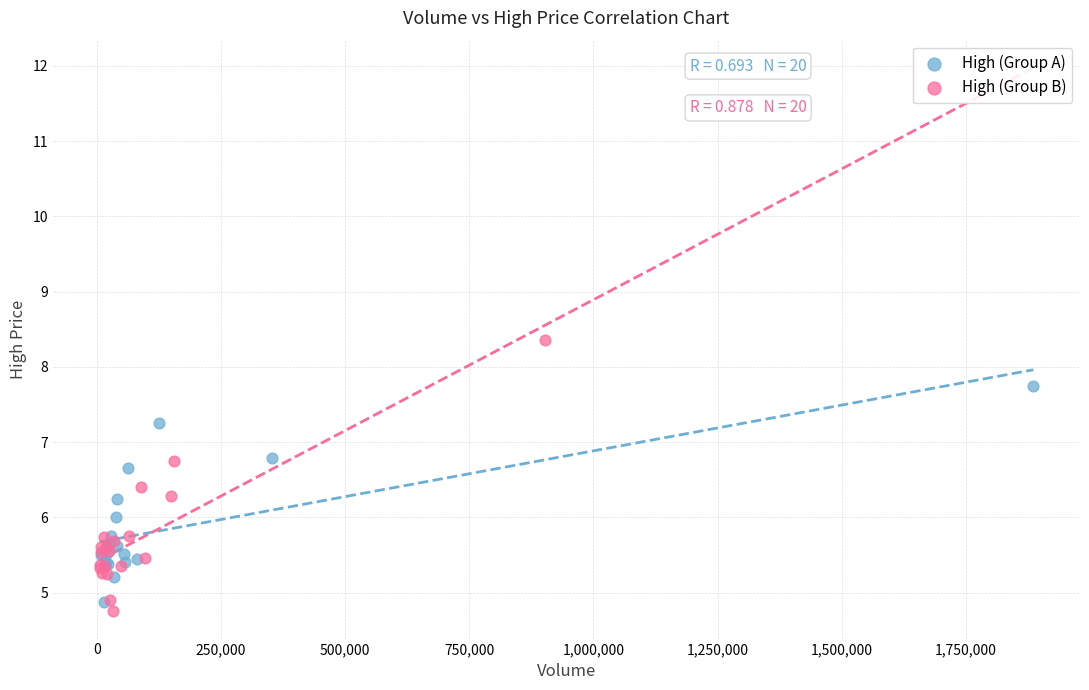

Which series has the widest spread of Y values?

High (Group B)